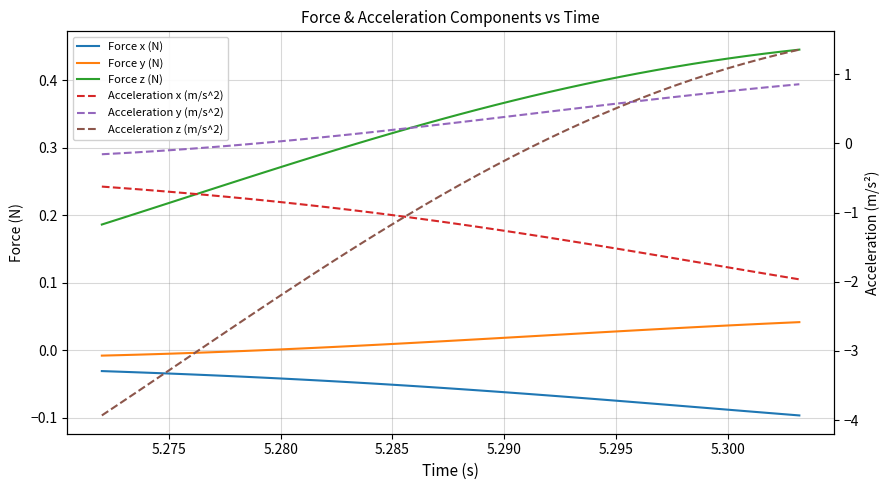

What is the minimum value shown in the chart?

-3.9